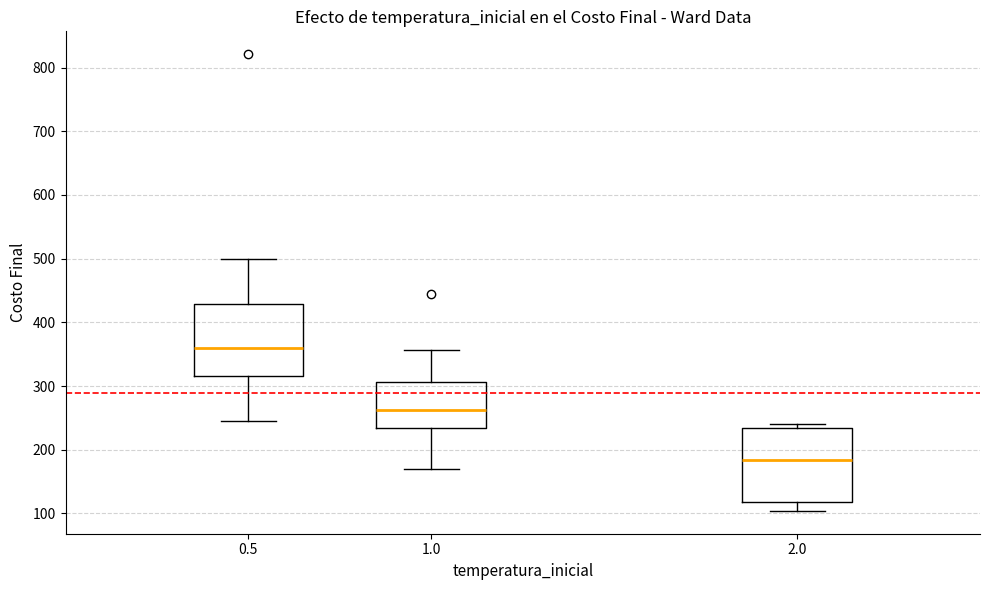

Reading left to right, transcribe this box plot: for each box, give where its median line is, the range the box spans, and where its two whiskers end, as read against the y-axis. The values are not printed on the chart, so give them approximately, as read against the axis.

0.5: median 360, box 320 to 430, whiskers 250 to 500
1.0: median 260, box 230 to 310, whiskers 170 to 360
2.0: median 180, box 120 to 230, whiskers 100 to 240